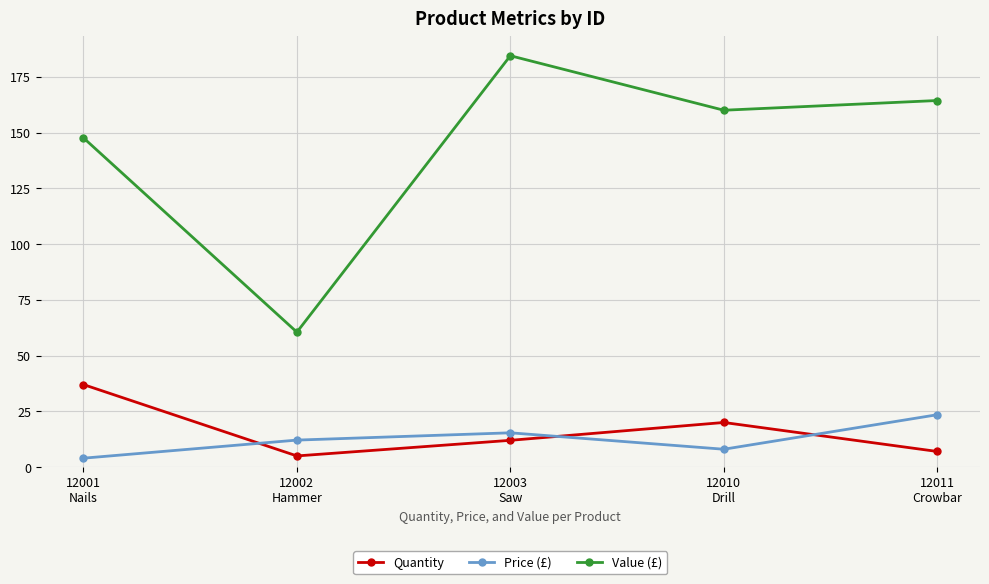

True or false: Price (£) has more than 1 points higher than both neighbors.

False